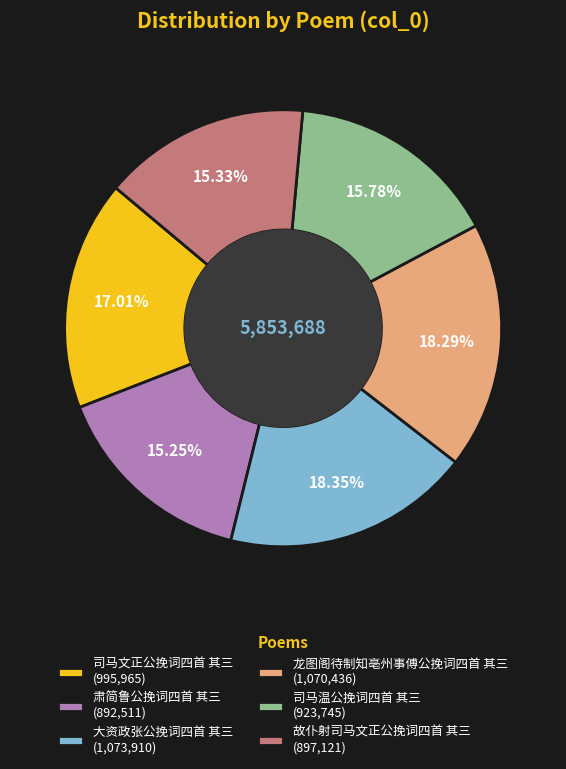

Is the sum of 大资政张公挽词四首 其三 (1,073,910) and 司马温公挽词四首 其三 (923,745) greater than half?

No